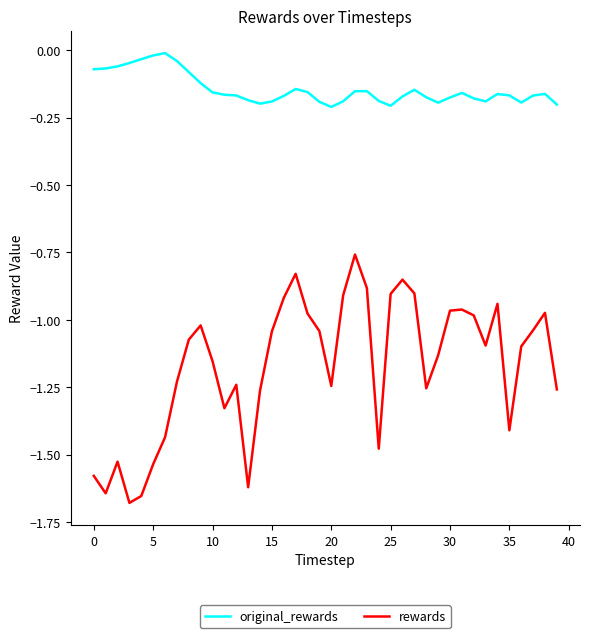

List the series in order of their overall mean, lowest first.

rewards, original_rewards